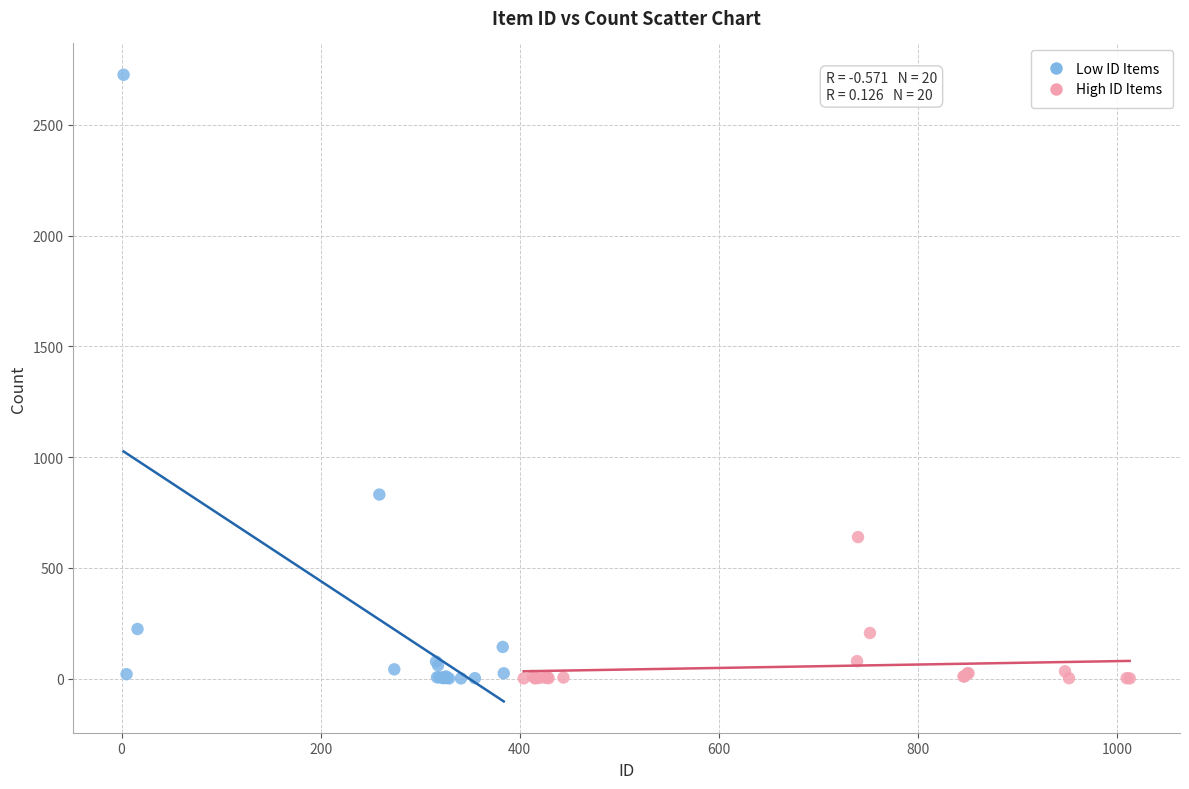

What are all the series names shown in the legend?

Low ID Items, High ID Items